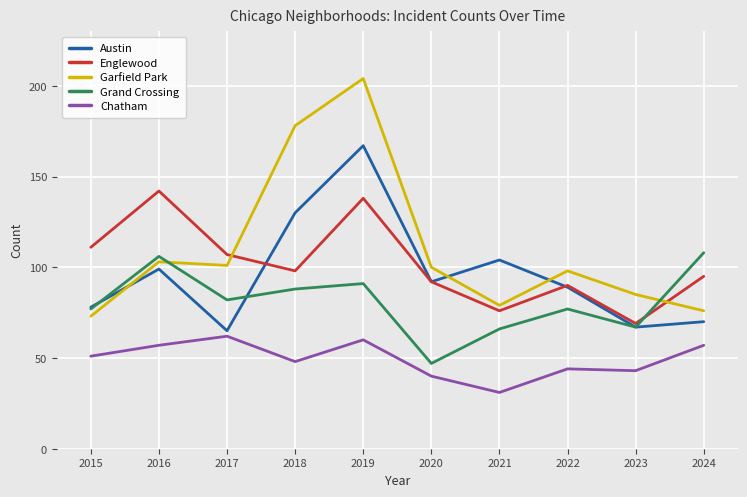

Where do Austin and Garfield Park first cross each other?

2015 and 2016